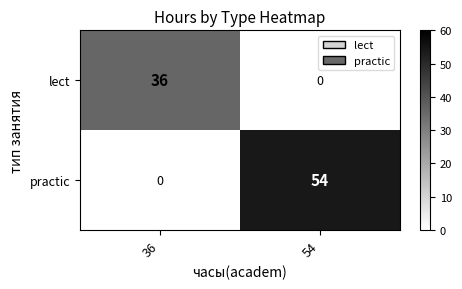

What is the maximum value shown in the chart?

54